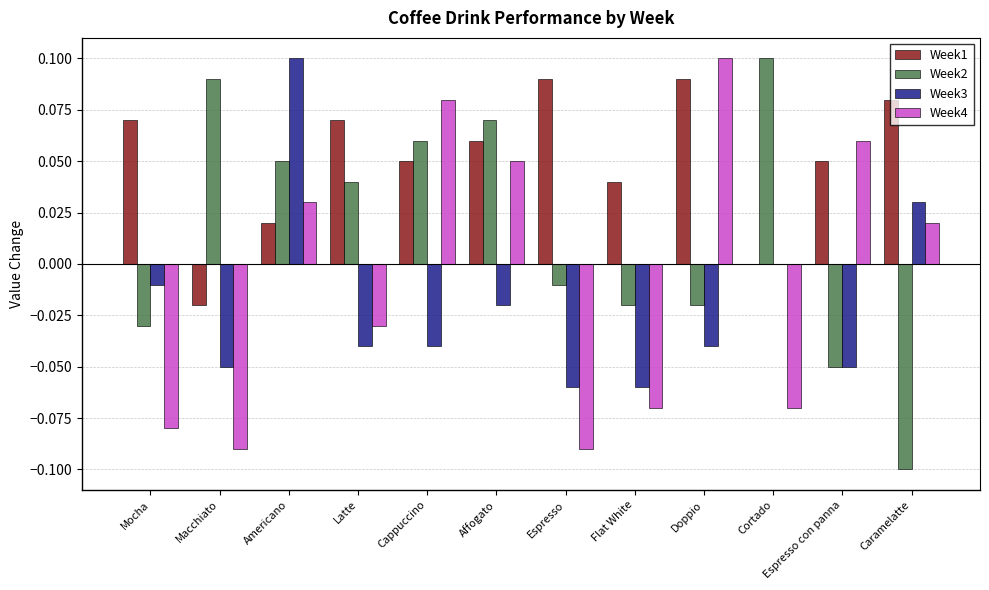

Is the value of Week1 at Mocha greater than the value of Week3 at Mocha?

Yes